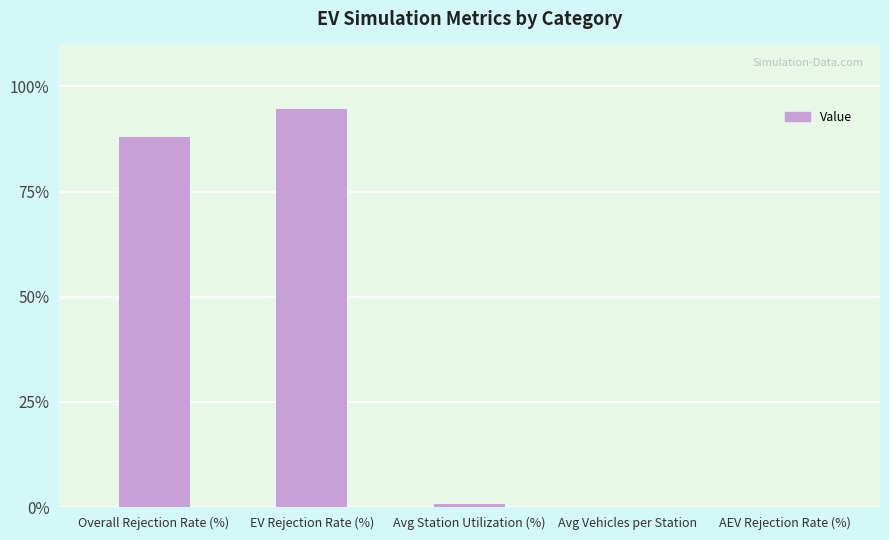

What is the greatest value displayed?

94.7